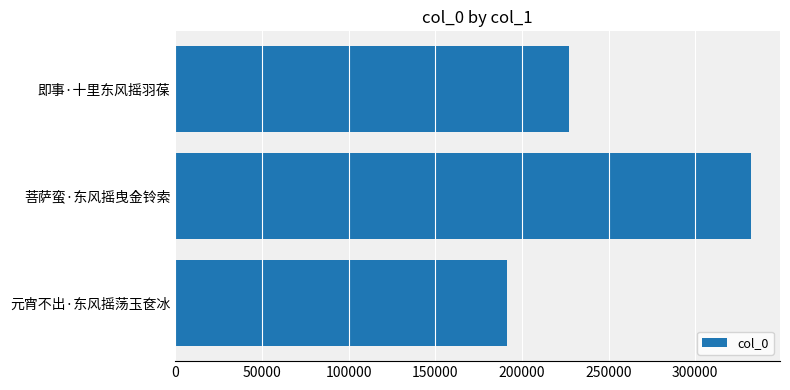

Count the values in the range 191246 to 332307.

3